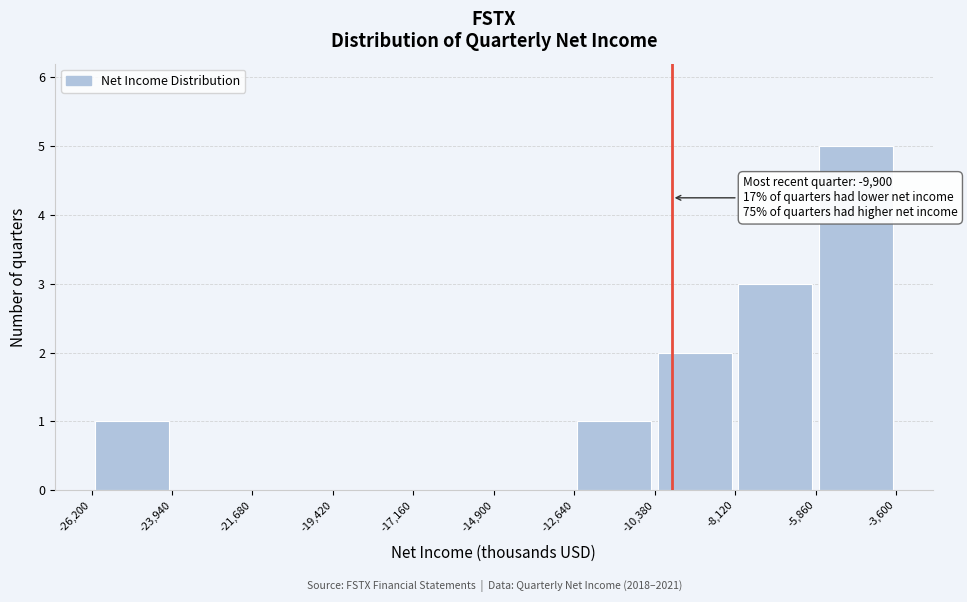

Over which range of the x-axis is the bar tallest?

-5,860 to -3,600